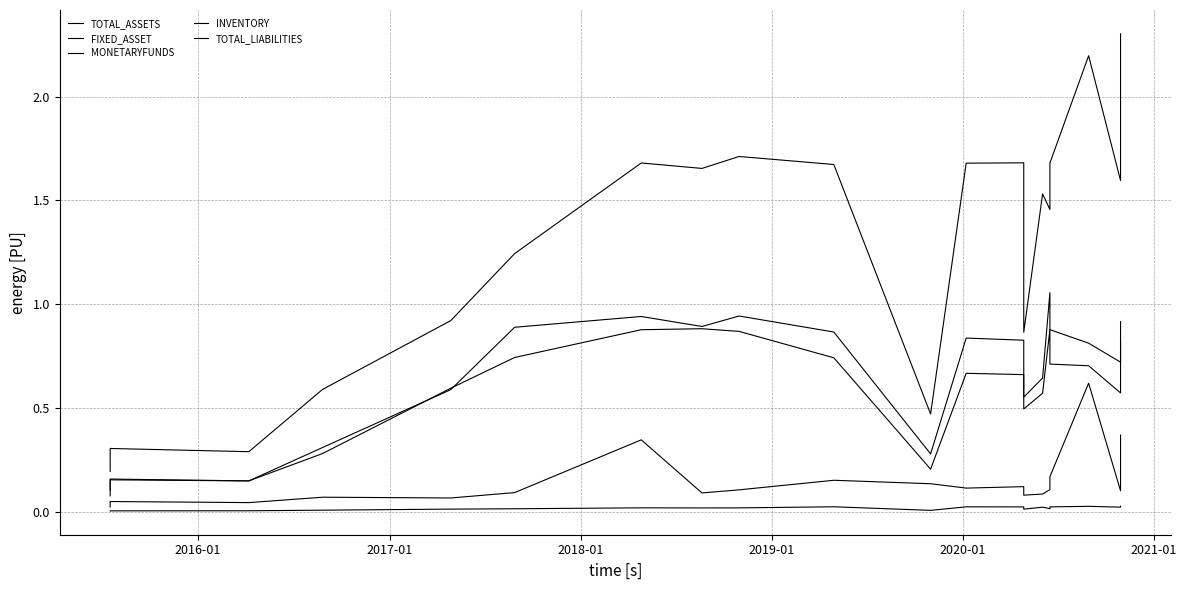

True or false: FIXED_ASSET and INVENTORY intersect in this chart.

False